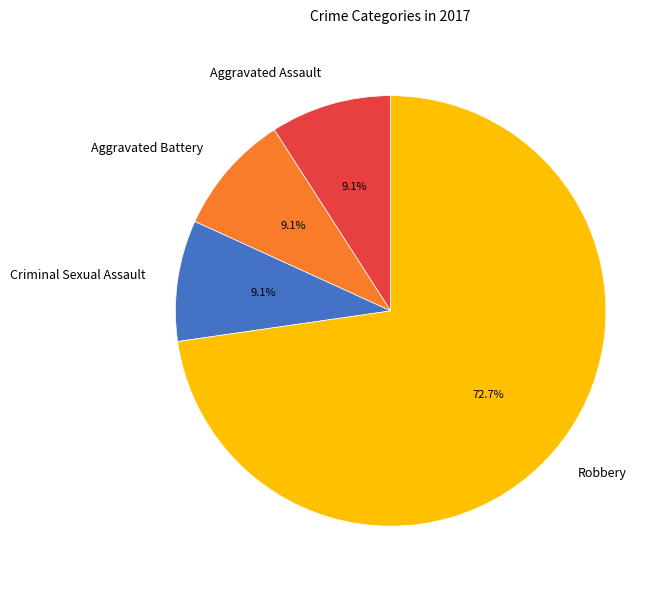

Which slice is the largest?

Robbery